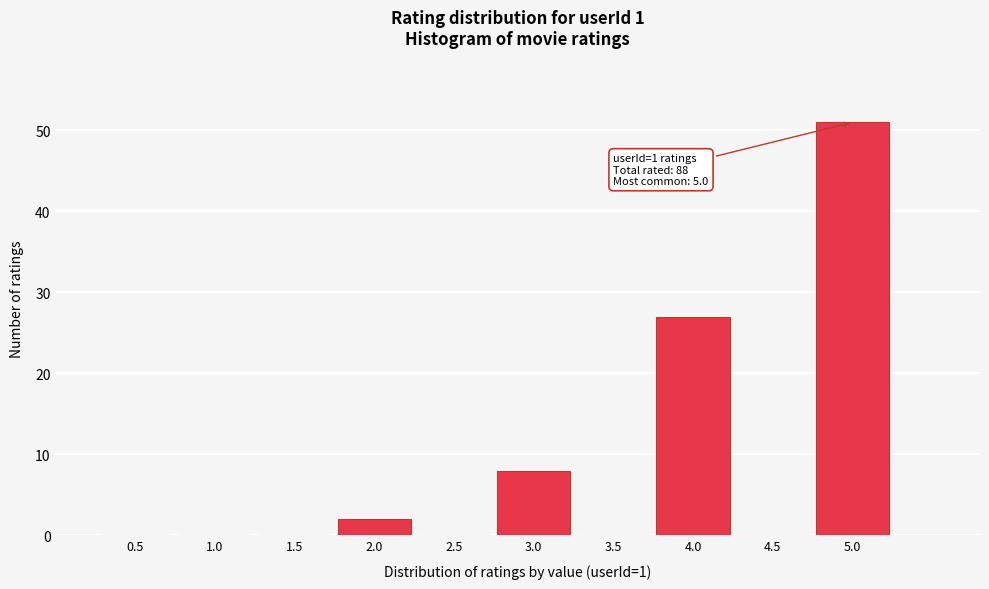

Reading left to right, extract all data points from this chart.

0.5=0	1.0=0	1.5=0	2.0=2	2.5=0	3.0=8	3.5=0	4.0=27	4.5=0	5.0=51